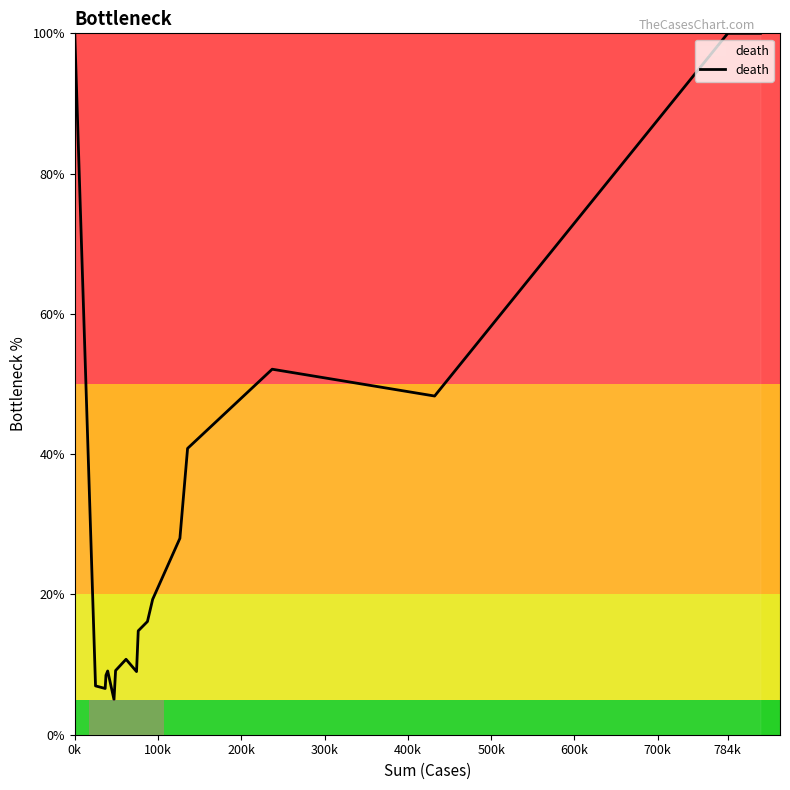

What is the minimum value shown in the chart?

5.0